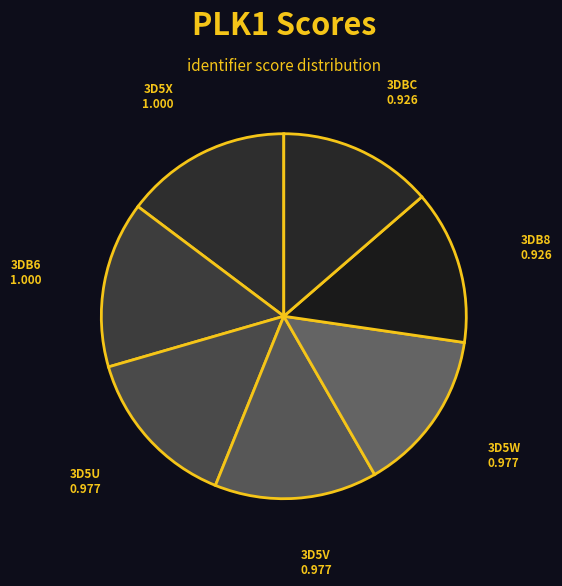

Which has a higher value, 3D5X or 3DBC?

3D5X